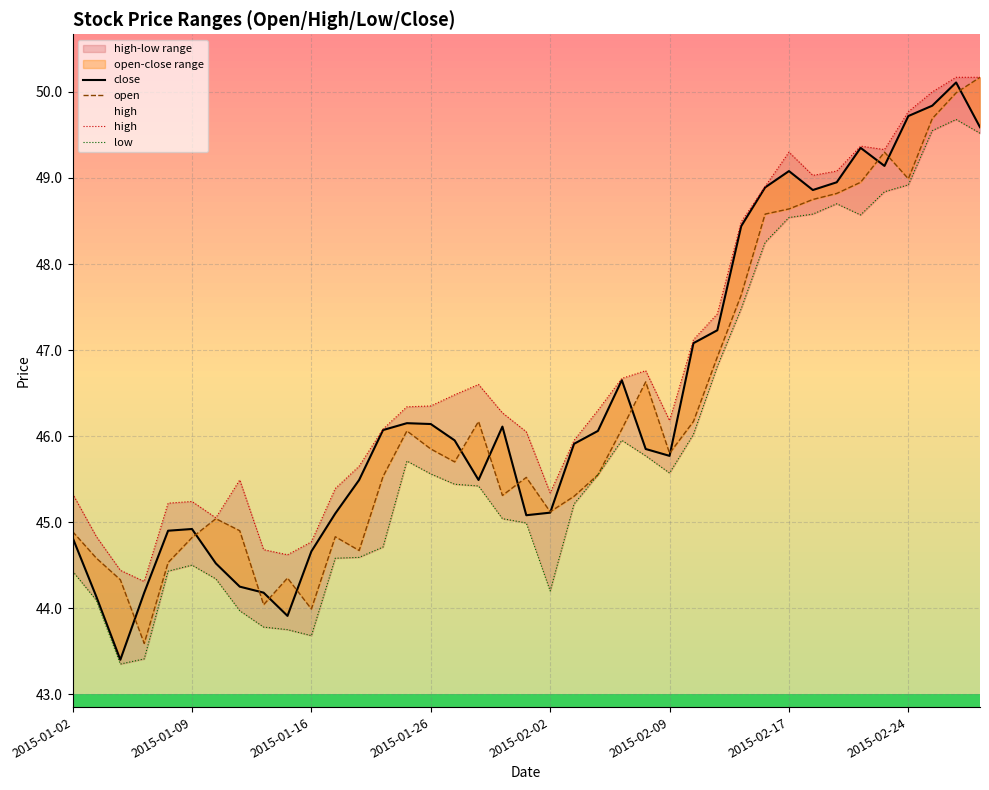

True or false: high and close cross at least once.

False